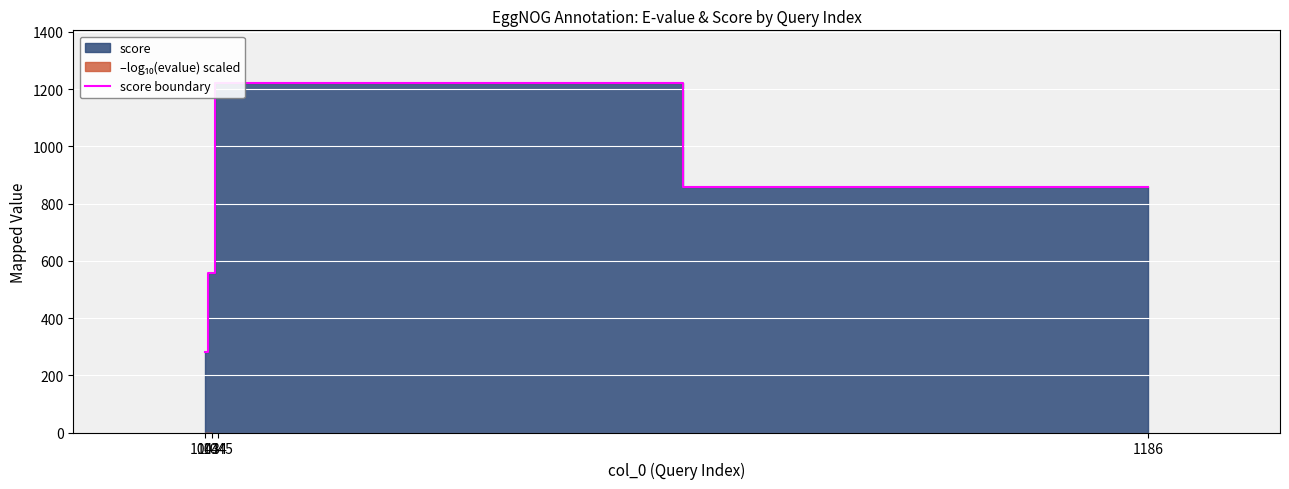

What is the difference between the values at 1045 and 1186?

364